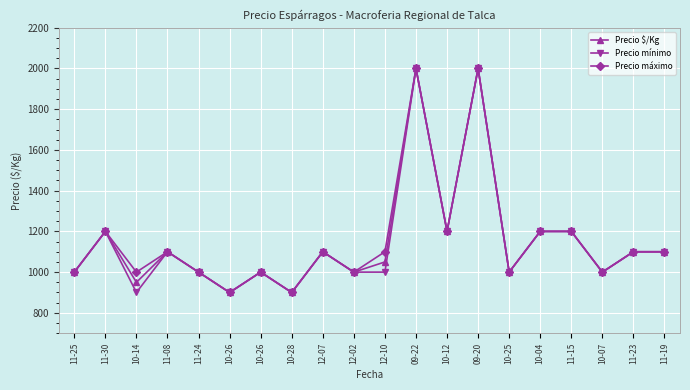

True or false: Precio $/Kg and Precio máximo intersect in this chart.

False